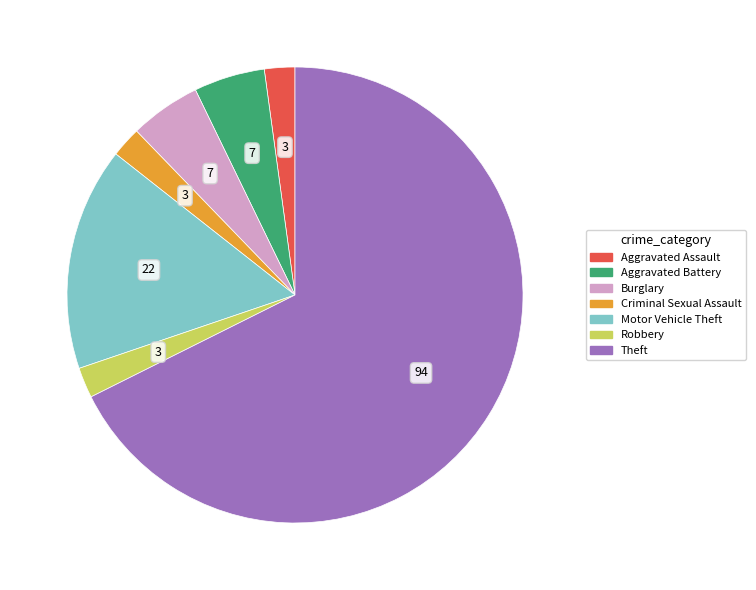

Is there any slice that represents more than half of the pie?

Yes